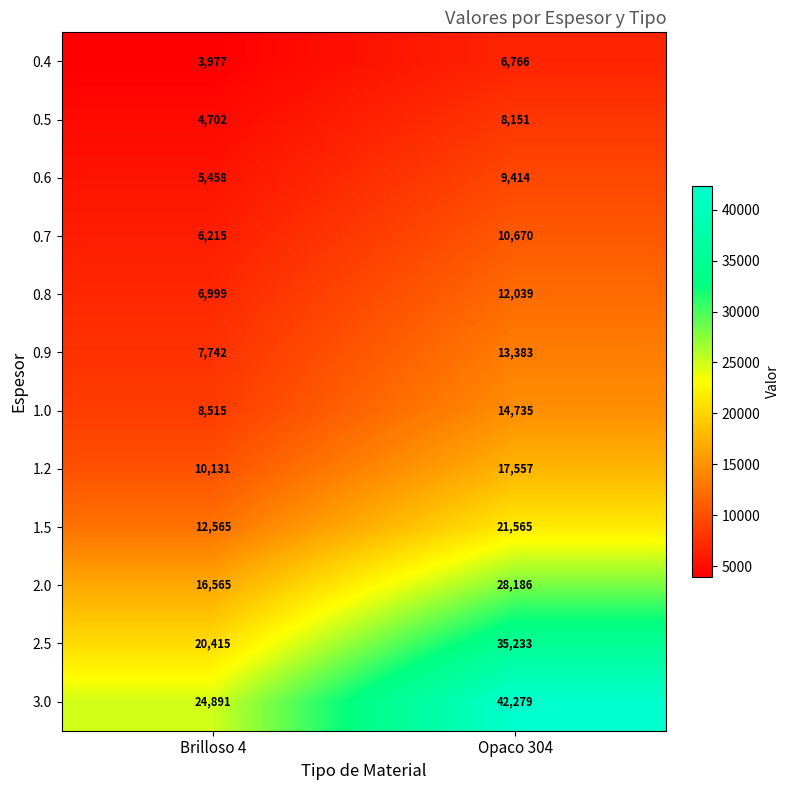

What is the greatest value displayed?

42279